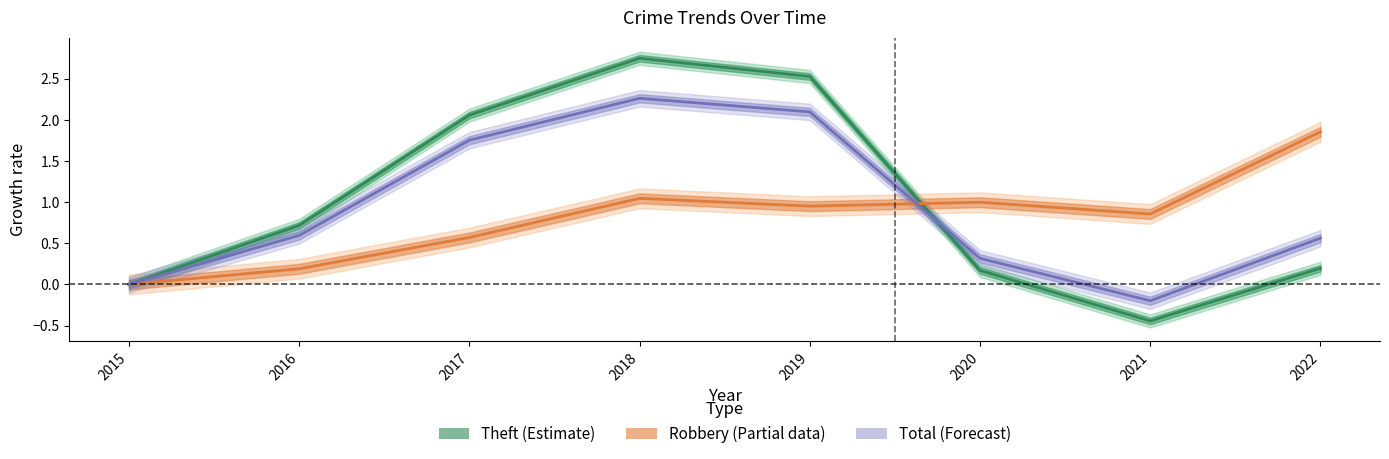

Where is Theft nearest to the value 1?

2016